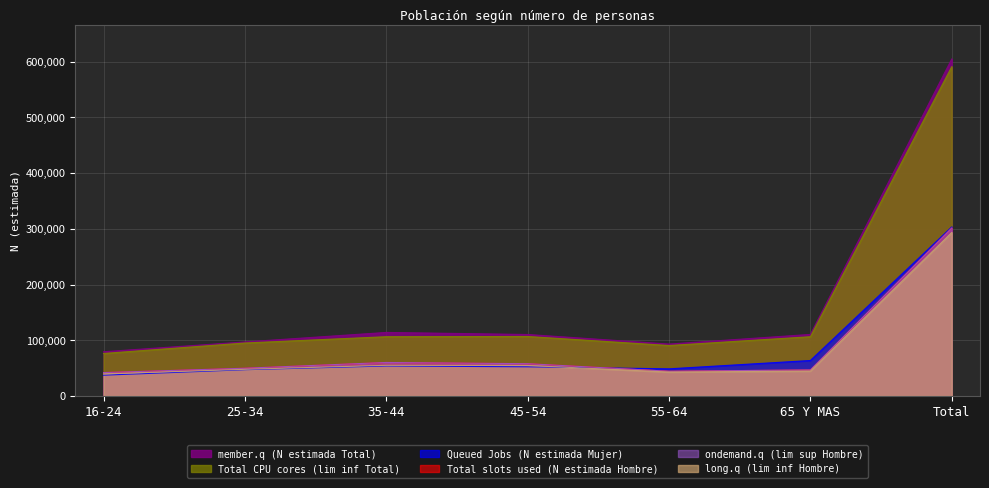

True or false: Total slots used (N estimada Hombre) has more than 0 interior local peaks.

True